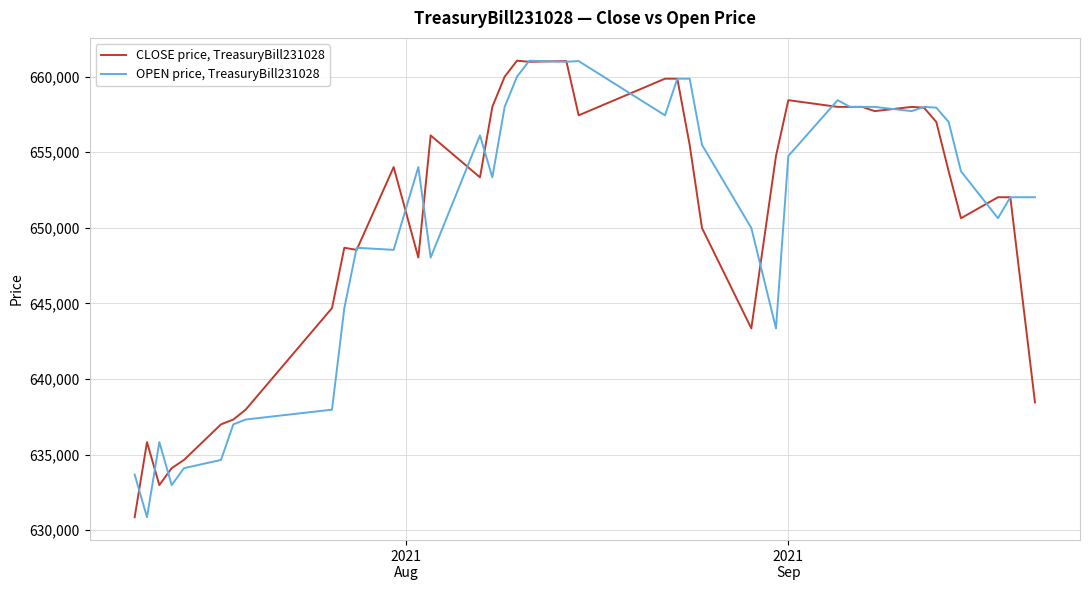

What is the minimum value for OPEN price, TreasuryBill231028?

630854